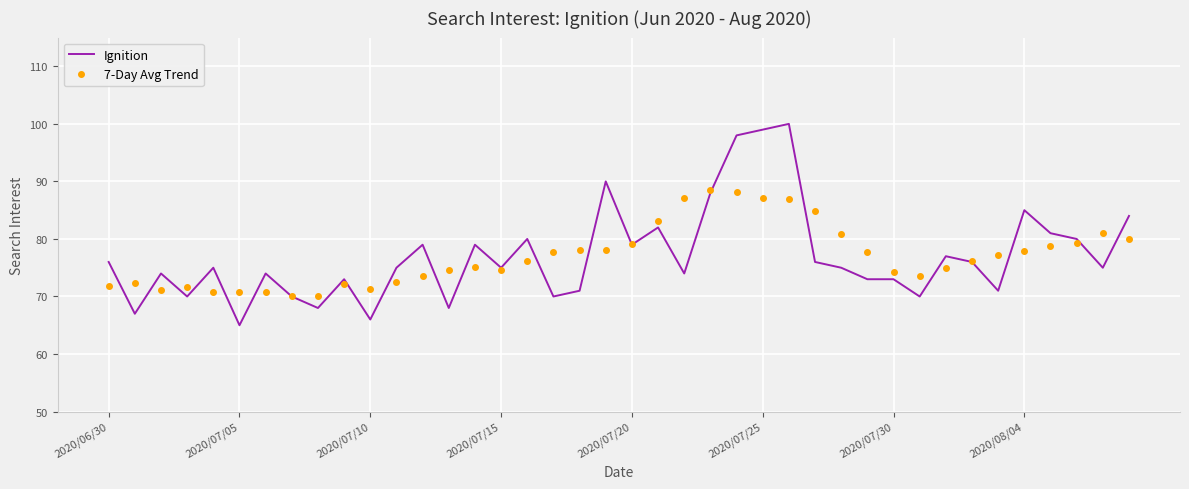

What is the maximum value shown in the chart?

100.0